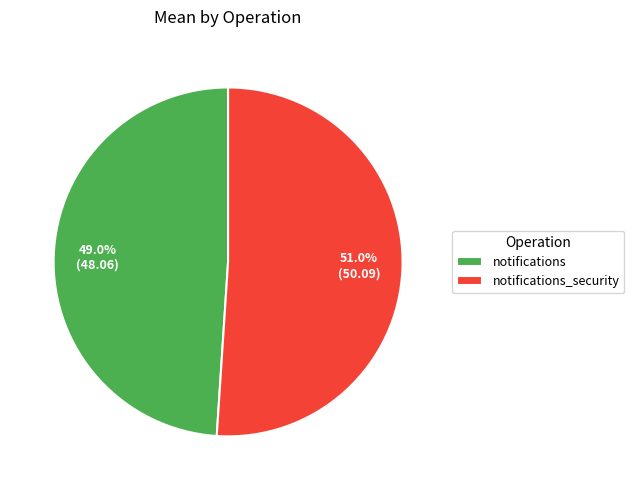

Does notifications represent more than half of the total?

No